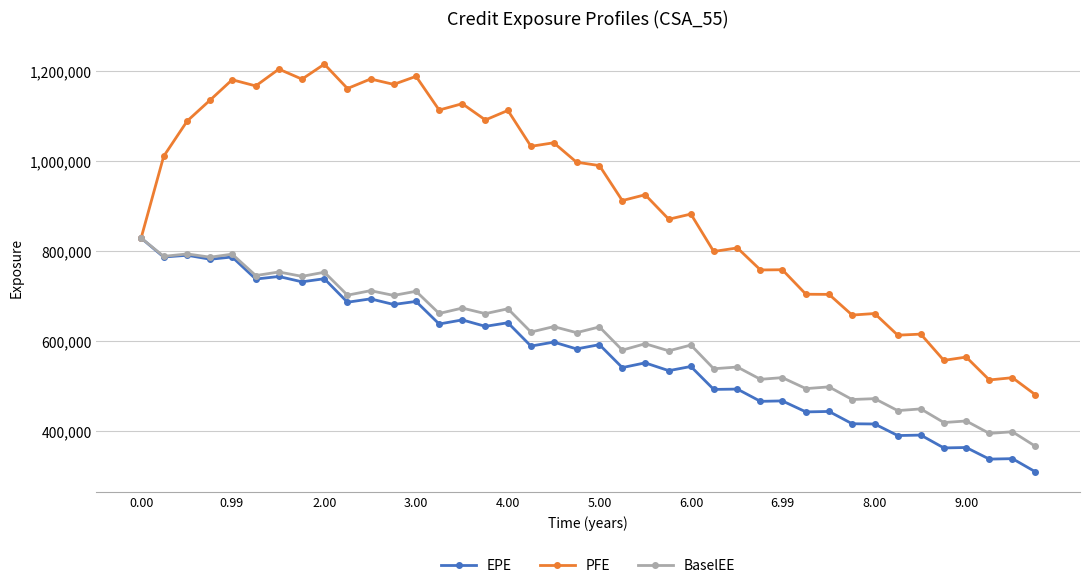

What is the sum of all EPE values?

22900213